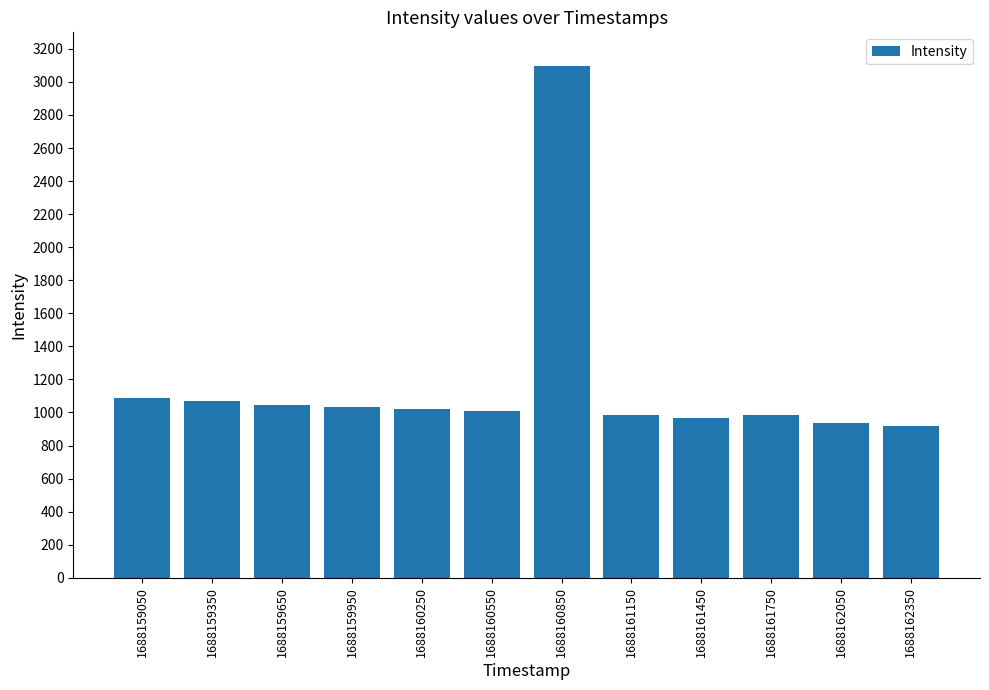

True or false: the data shows 1033.2 at 1688159950.

True